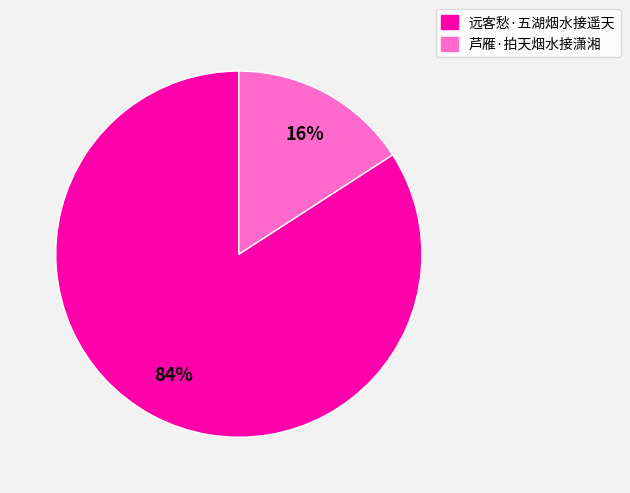

To the nearest percent, what is the difference between the largest and smallest slice percentages?

68%